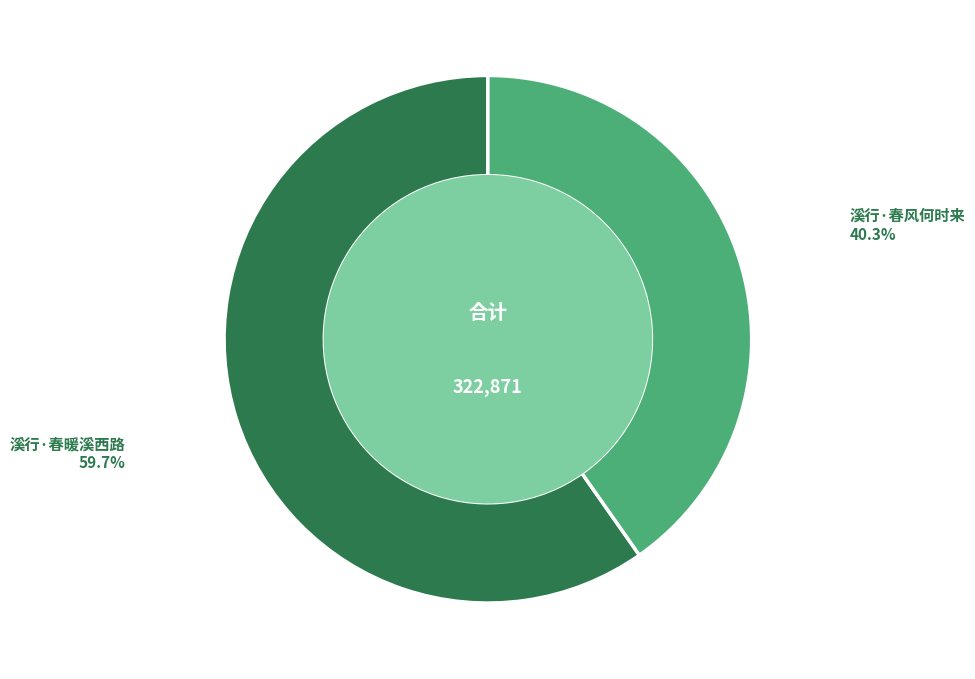

Does any single category account for the majority?

Yes